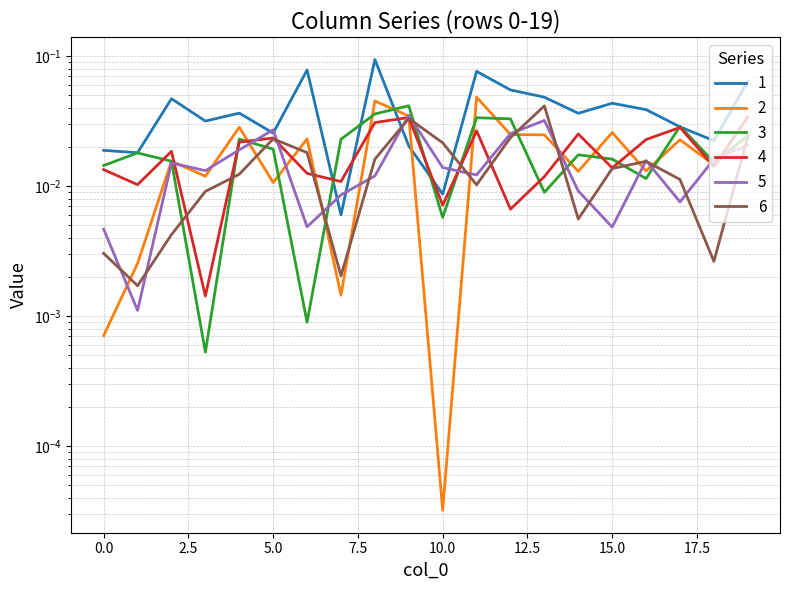

Rank the series at 19 from highest to lowest value.

1, 4, 2, 3, 6, 5